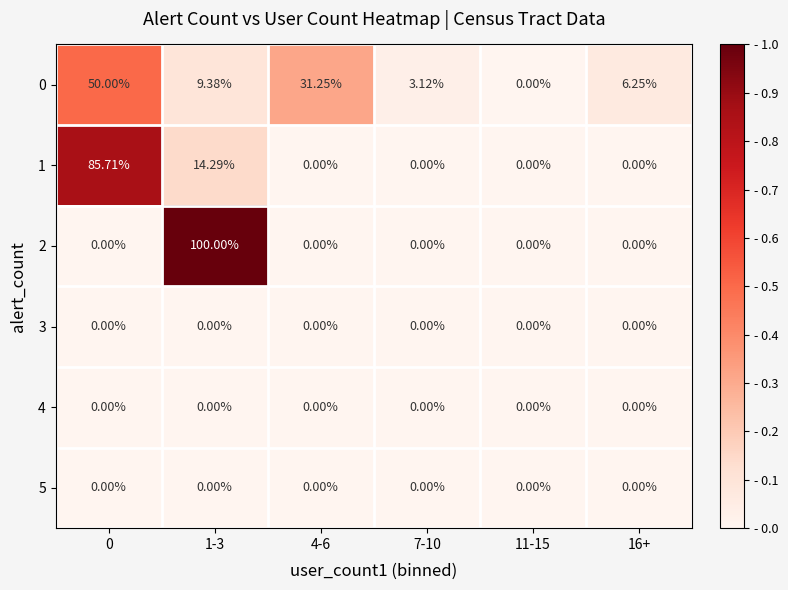

Is the value of 0 at 0 greater than the value of 2 at 4-6?

Yes